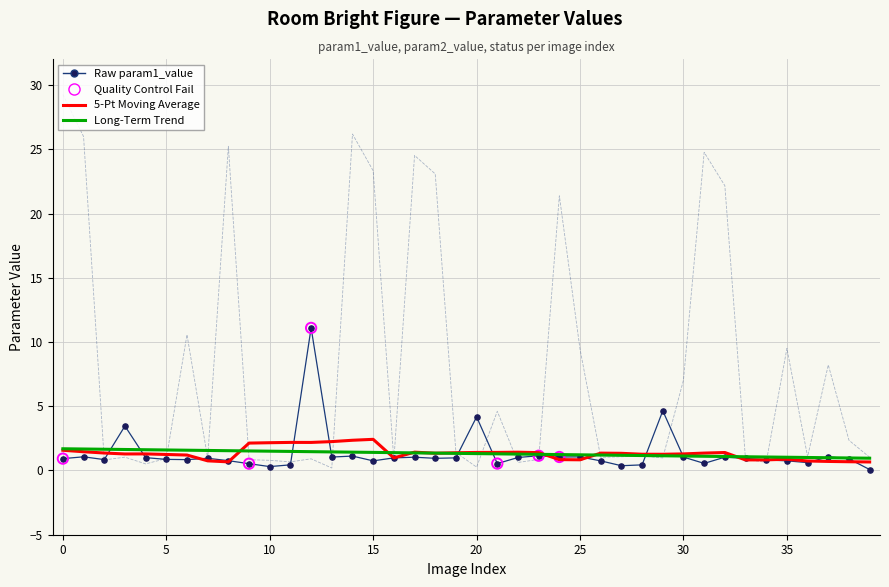

What is the greatest value displayed?

29.3